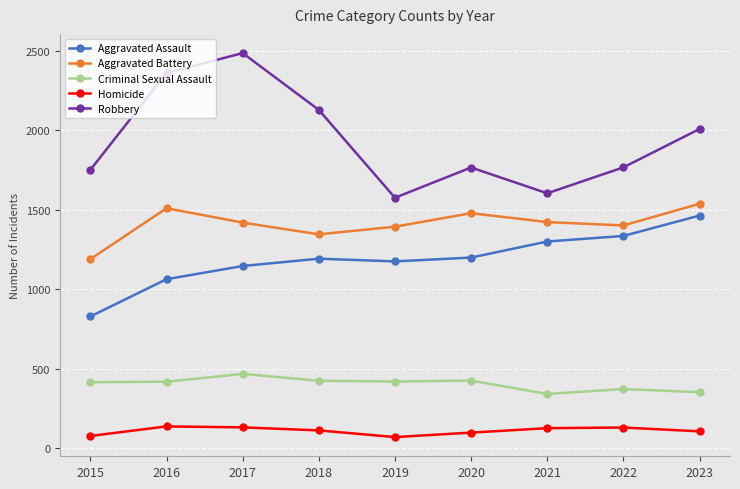

What are all the series names shown in the legend?

Aggravated Assault, Aggravated Battery, Criminal Sexual Assault, Homicide, Robbery